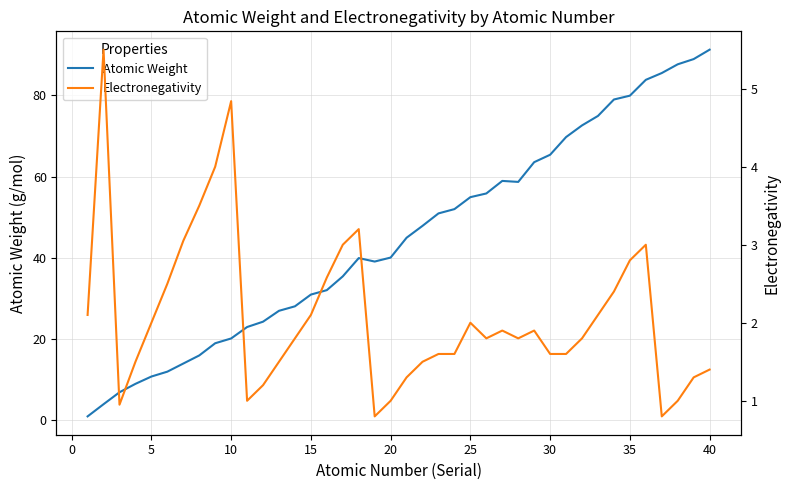

What is the minimum value shown in the chart?

0.8